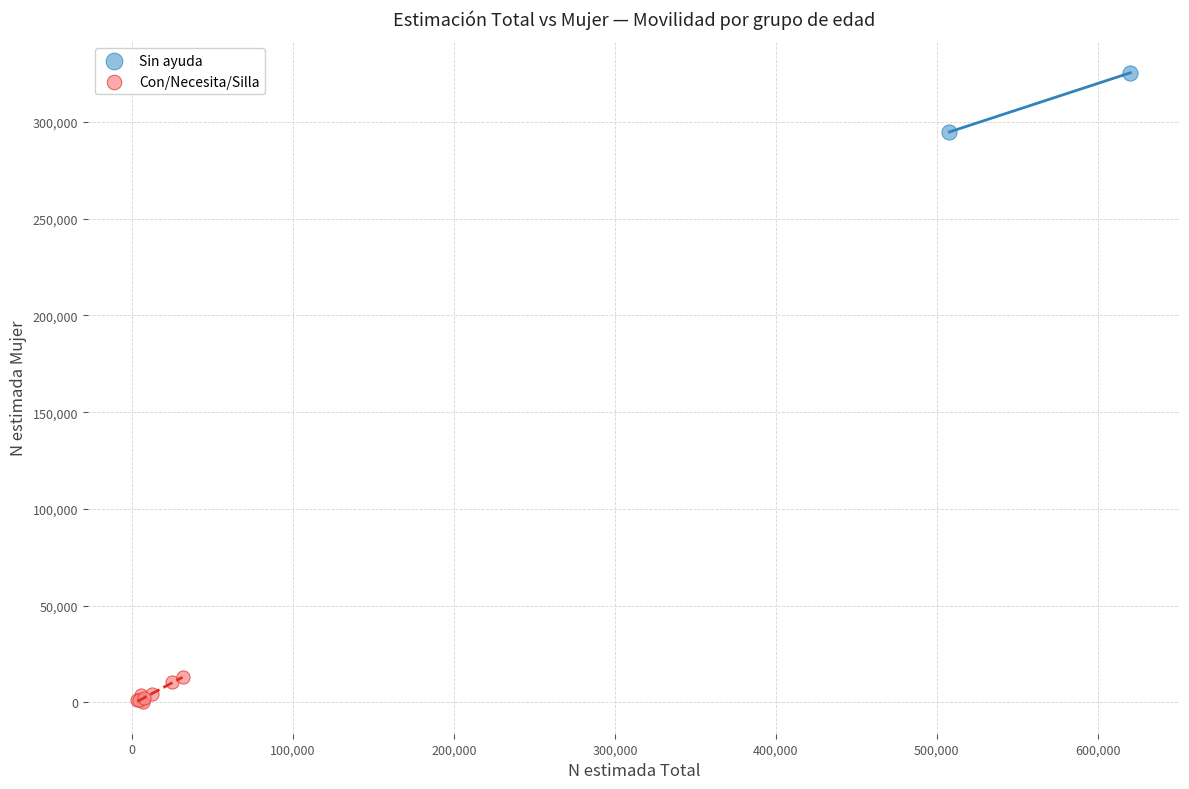

Which series reaches the minimum Y coordinate?

Con/Necesita/Silla